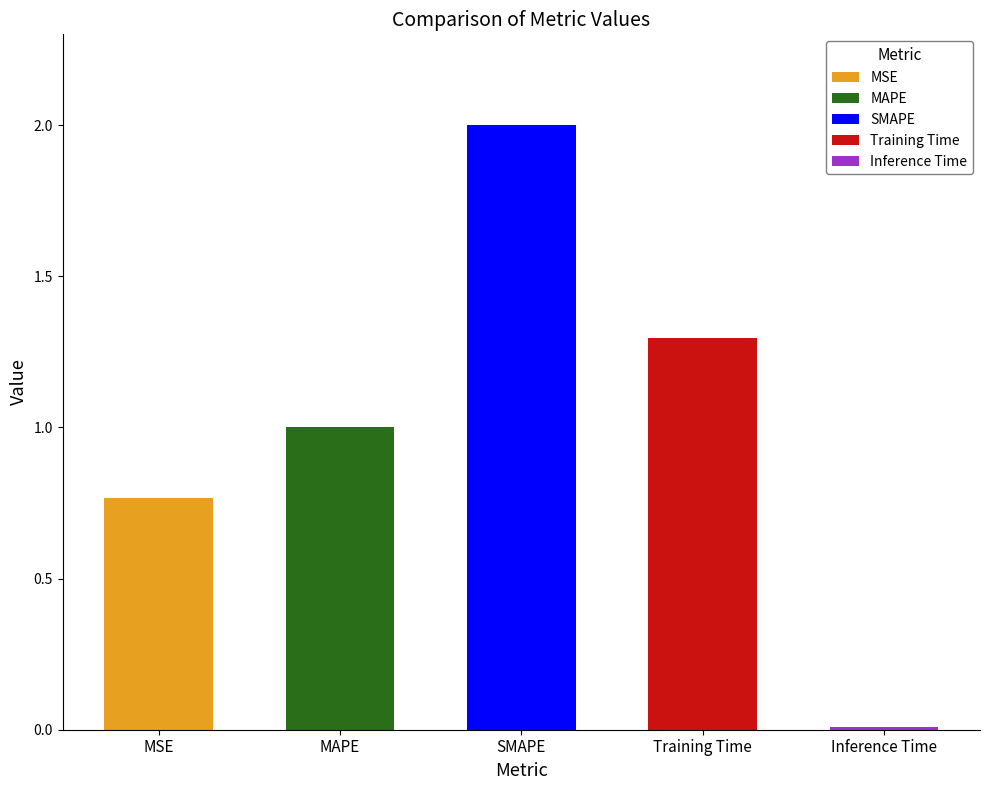

How many data points does each series have?

5